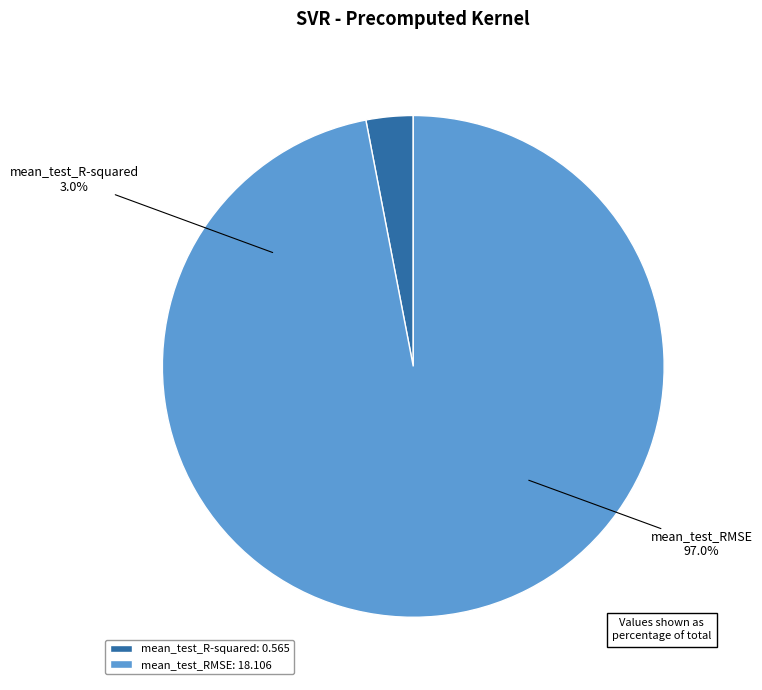

What is the change in value from mean_test_R-squared to mean_test_RMSE?

+17.5